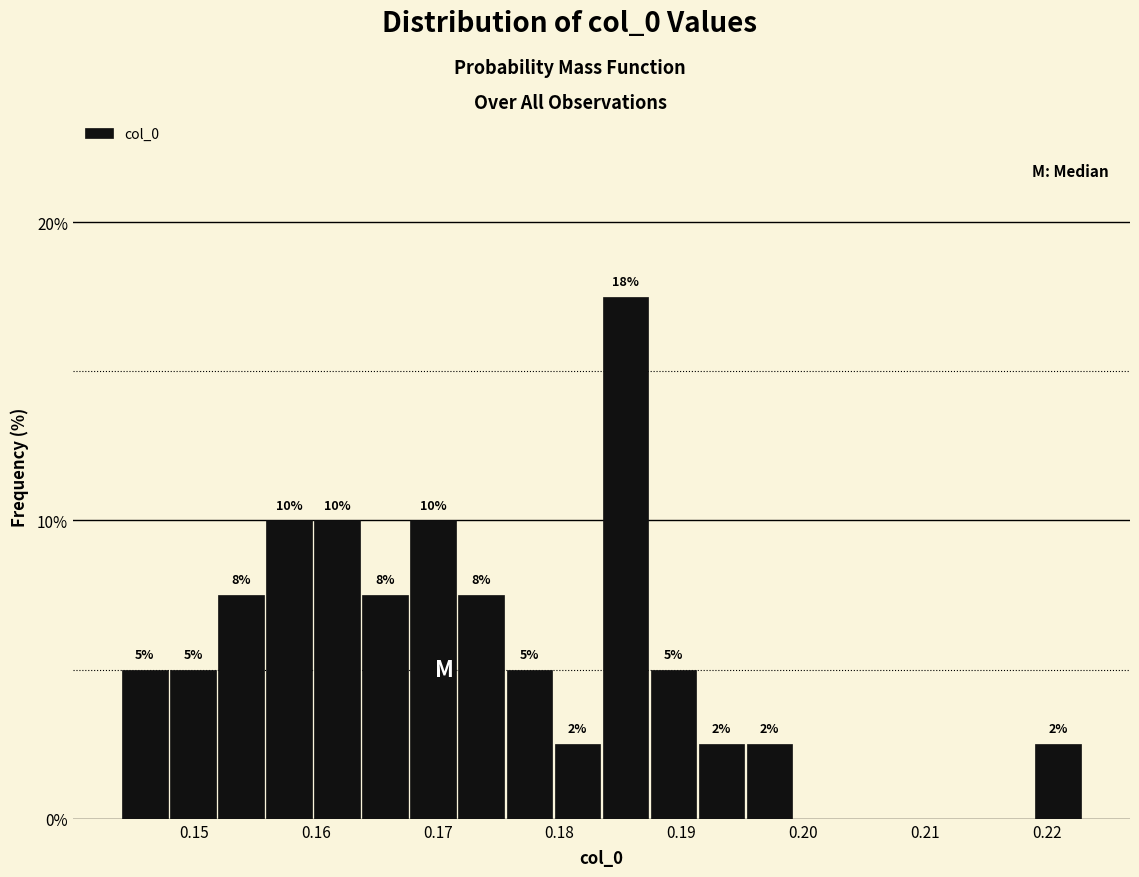

Around what value on the x-axis is the tallest bar? Give the approximate position of its centre, as read against the axis.

0.185